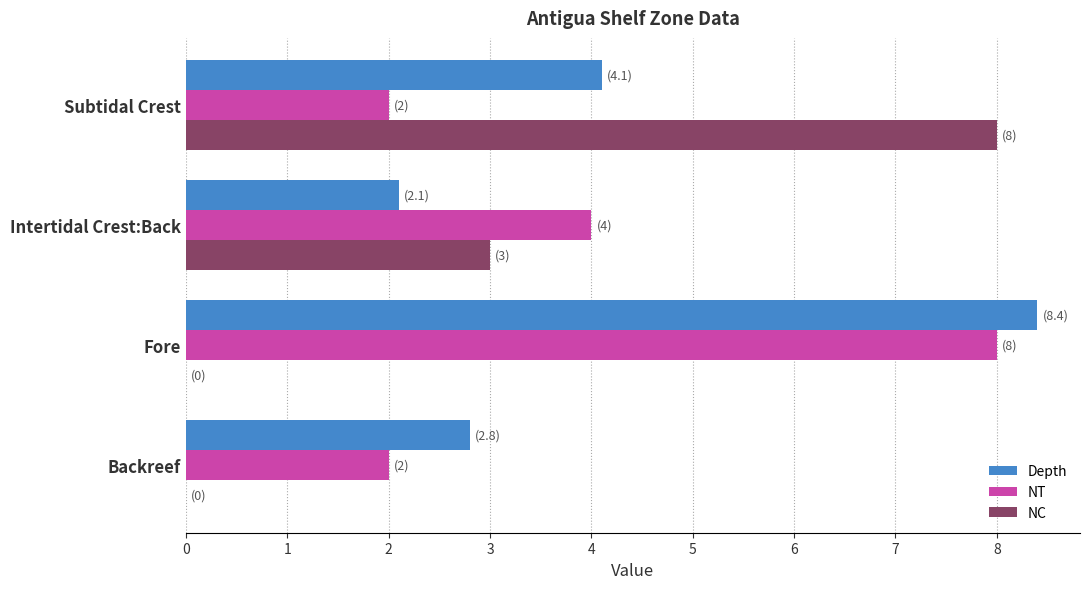

The value of Depth at Backreef is 1.7. True or false?

False